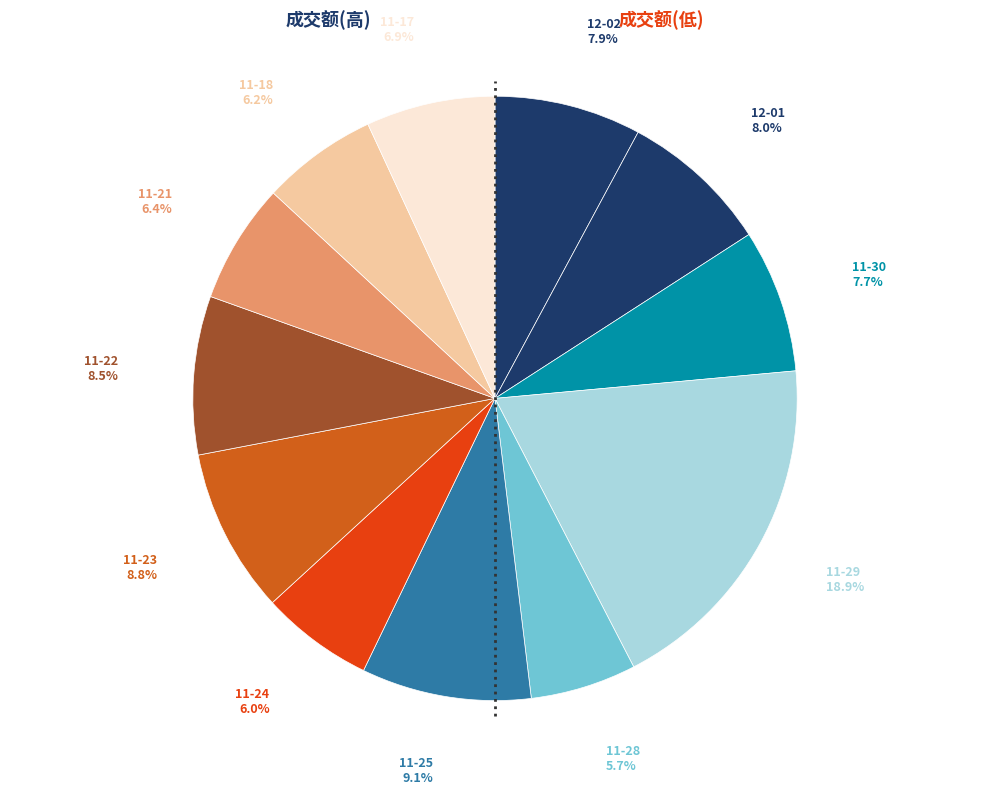

Which slice is the largest?

11-29